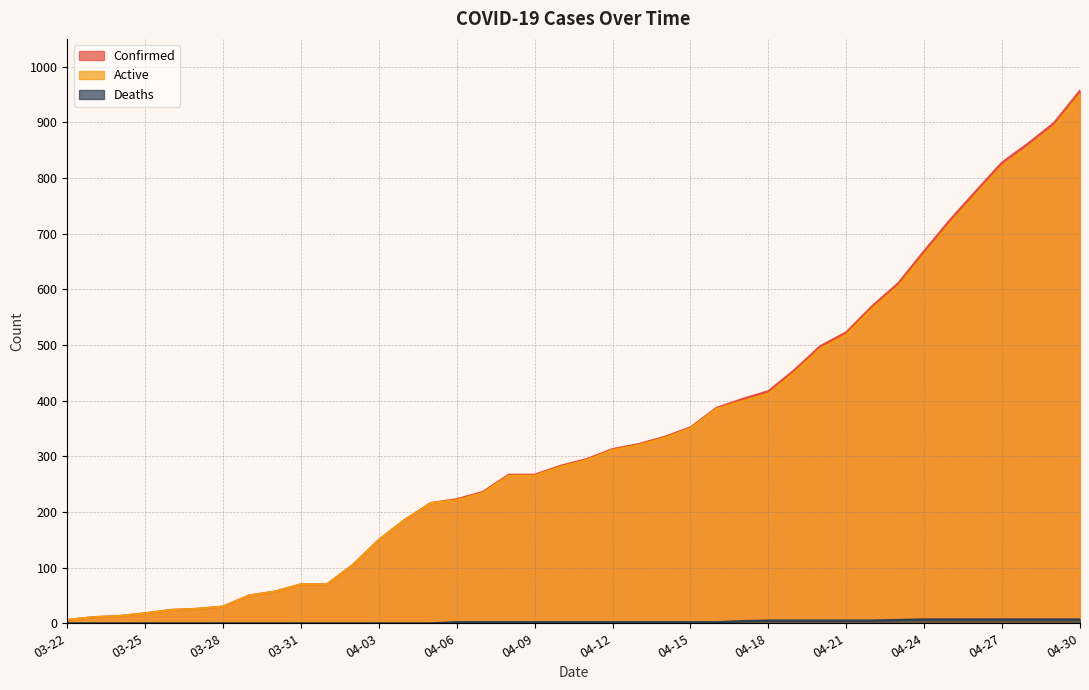

Does the chart display data point markers on the line(s)?

No